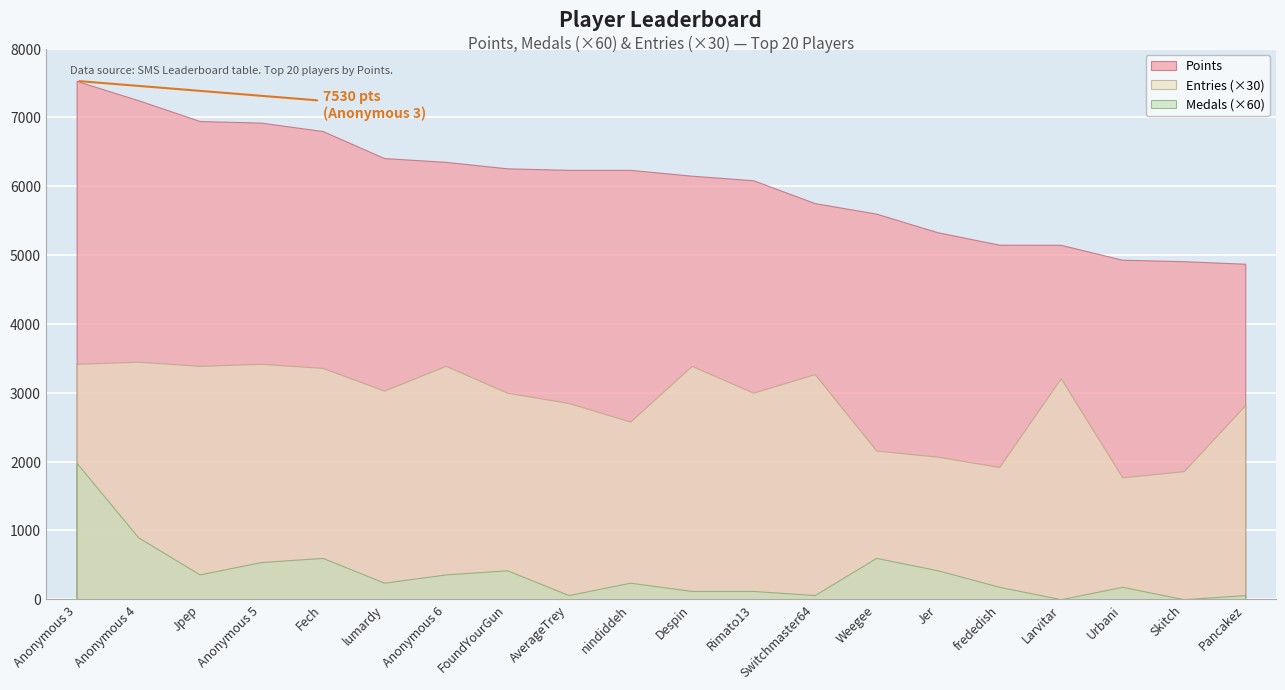

Does the chart display data point markers on the line(s)?

No